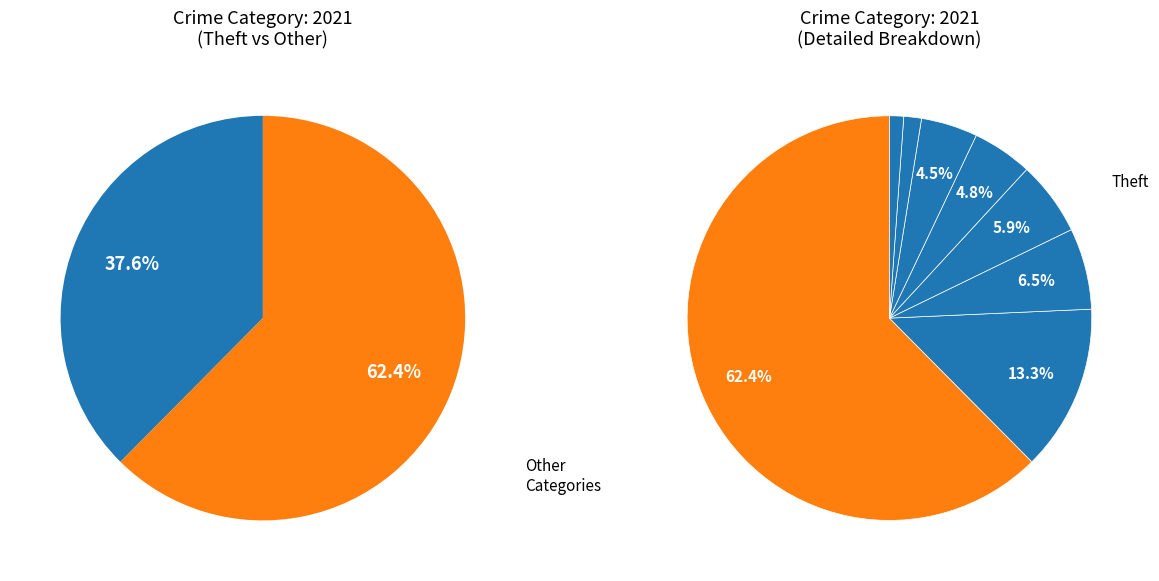

Is it true that Criminal Sexual Assault is 1% of the pie?

True